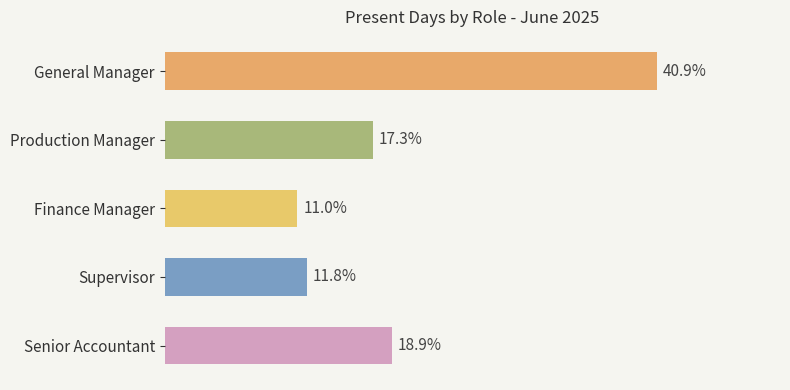

Between General Manager and Supervisor, which is larger?

General Manager